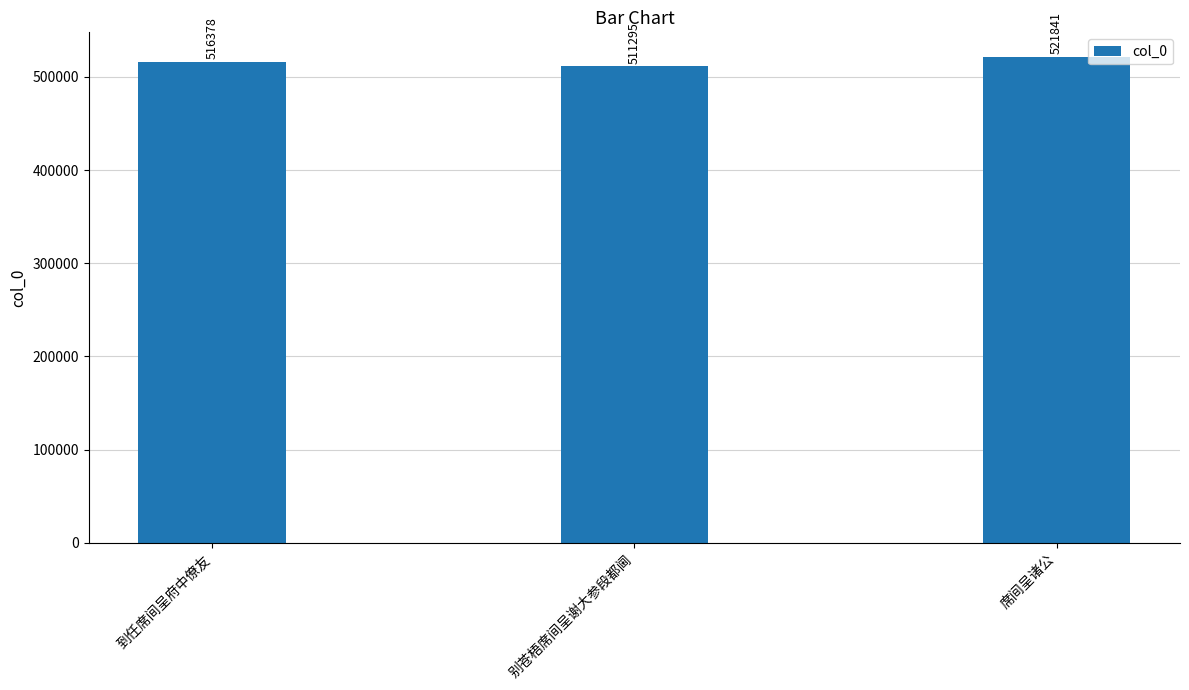

Reading left to right, transcribe all the data shown in this chart.

到任席间呈府中僚友=516378	别苍梧席间呈谢大参段都阃=511295	席间呈诸公=521841